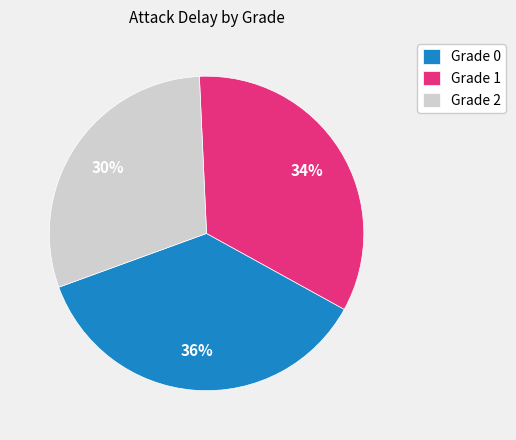

Is there any slice that represents more than half of the pie?

No